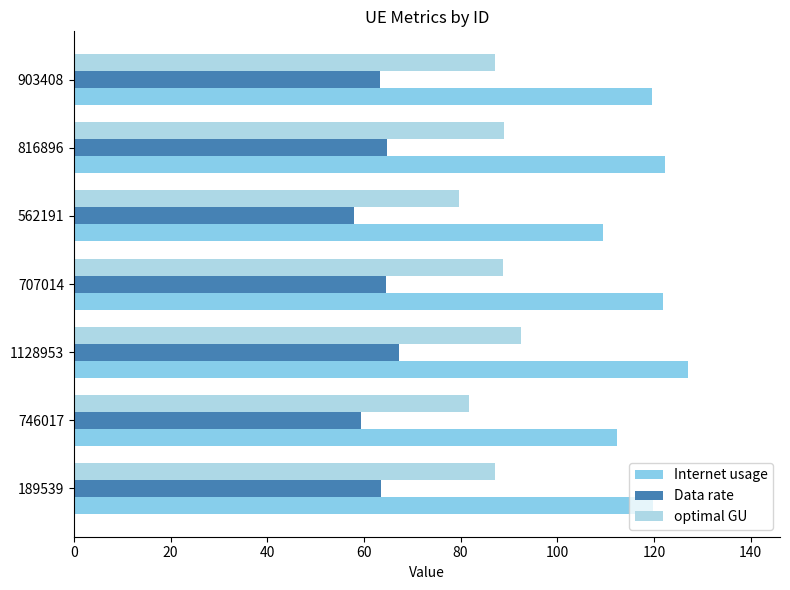

How many values in the Internet usage series exceed 119?

5